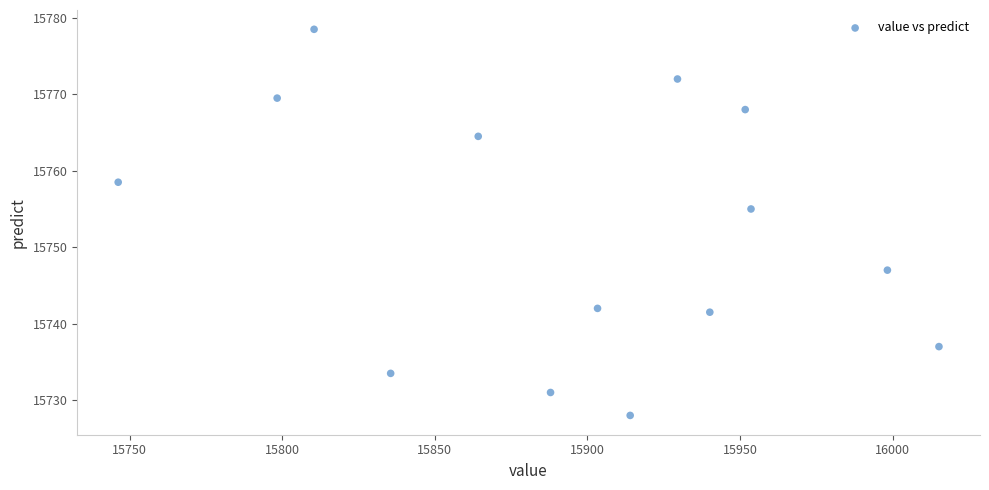

What is the range of Y values (max minus min)?

50.5